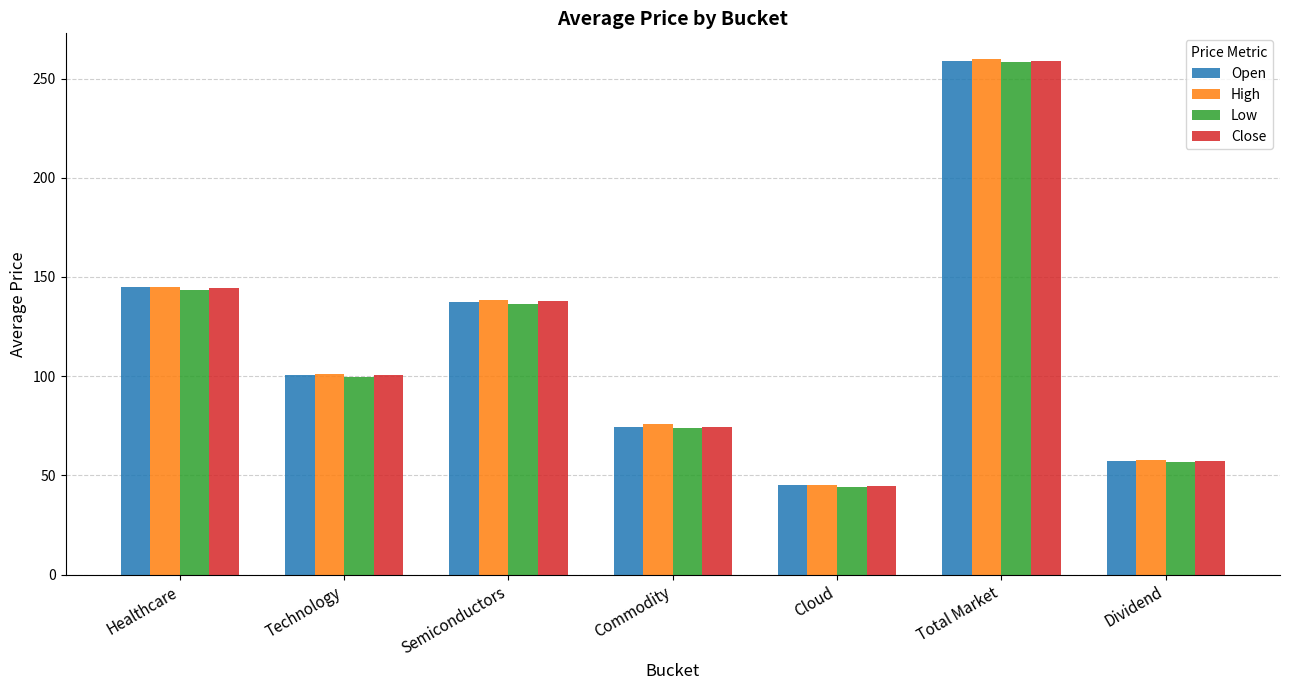

The Close series shows 57.2 at Dividend. True or false?

True